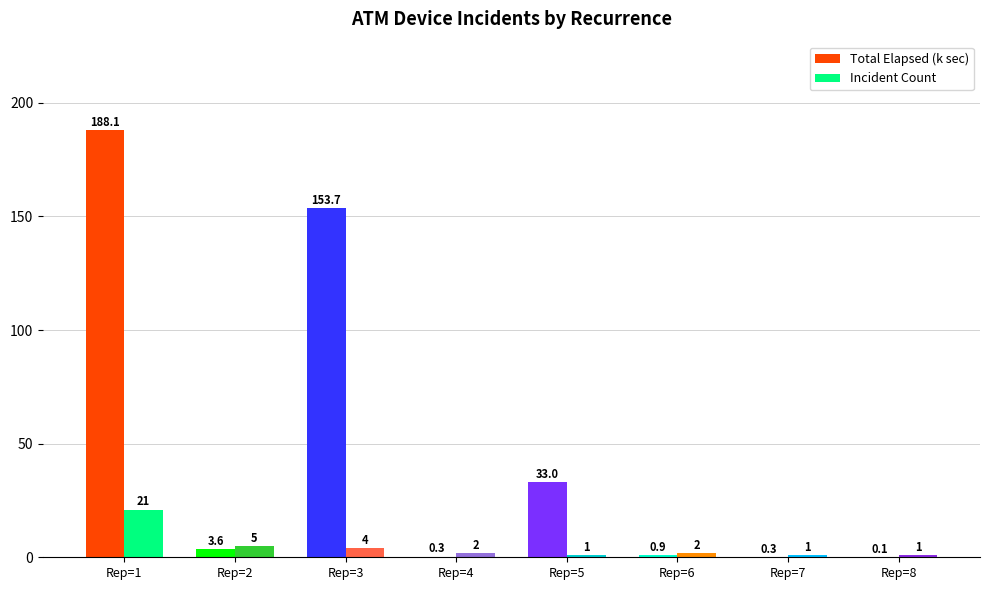

At which label does Total Elapsed (k sec) first exceed 3?

Rep=1